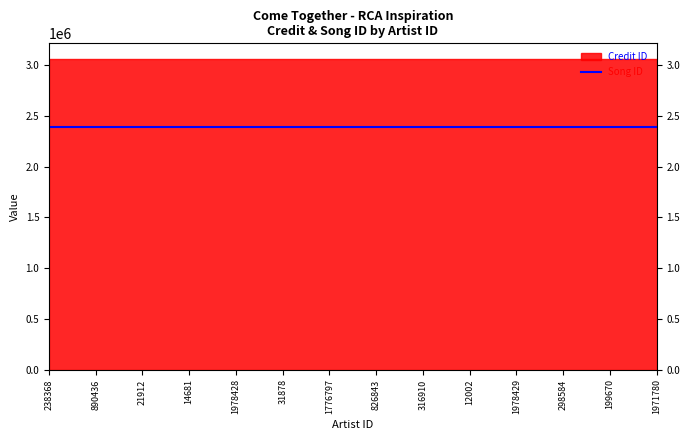

Which category has the highest value across all series?

238368